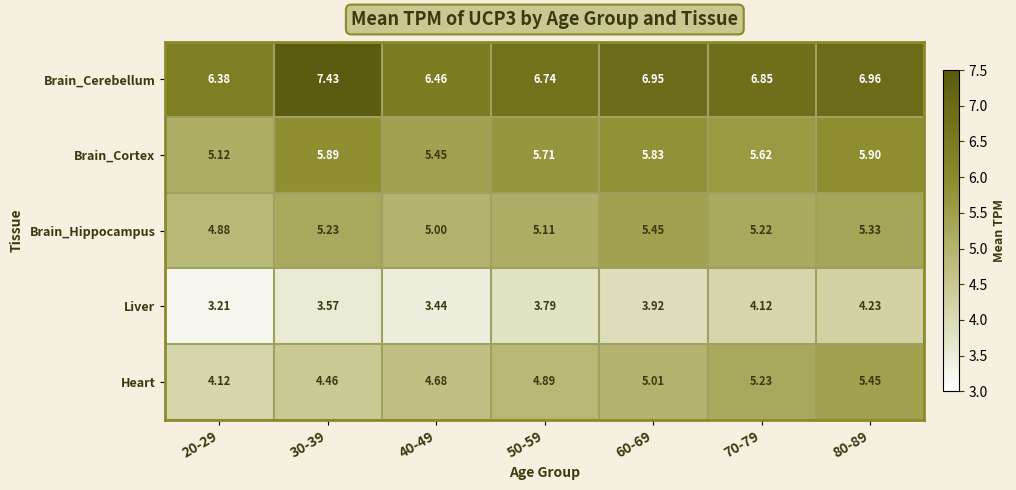

Between 30-39 and 60-69, which series saw the biggest shift?

Heart